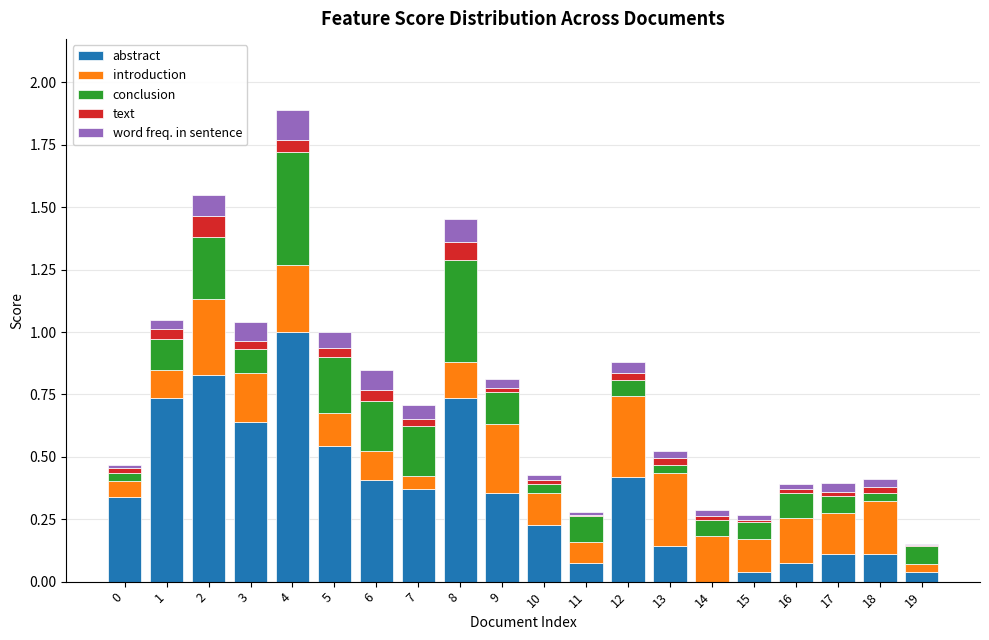

The value of abstract at 0 is 0.3. True or false?

True